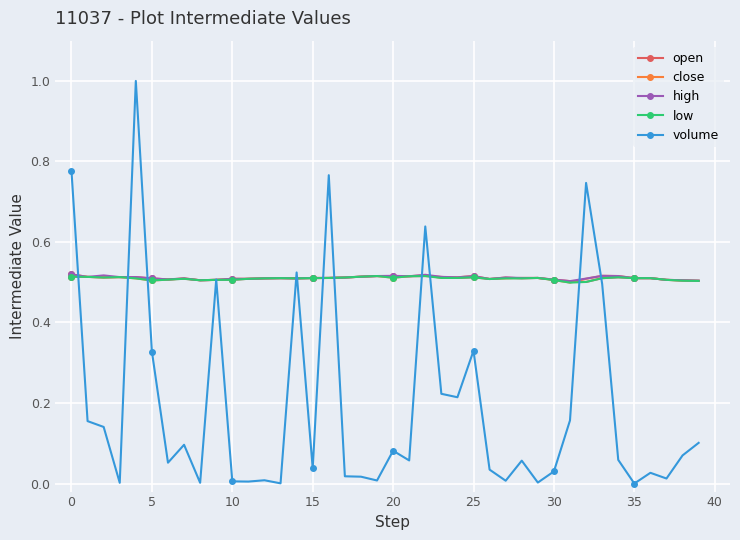

Which series has the largest range (max minus min)?

volume